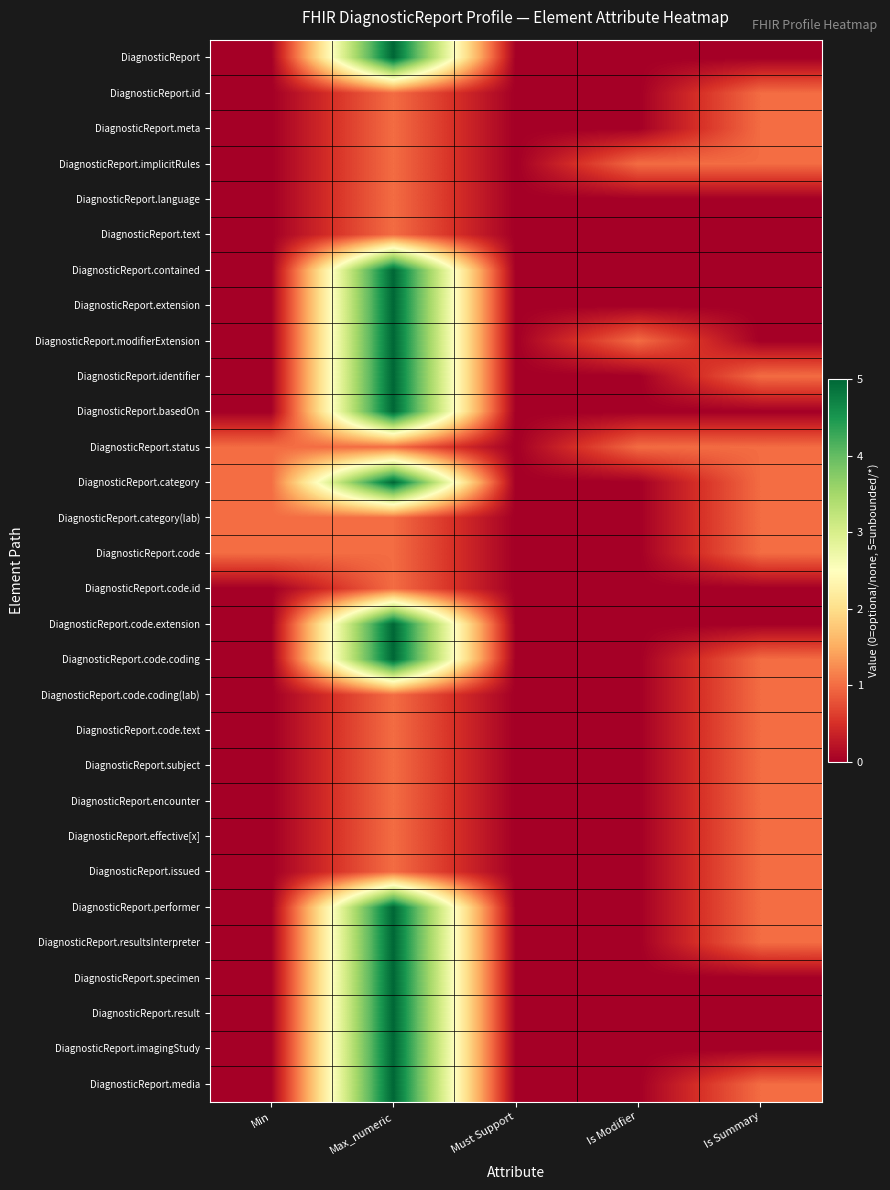

How many data points does each series have?

5